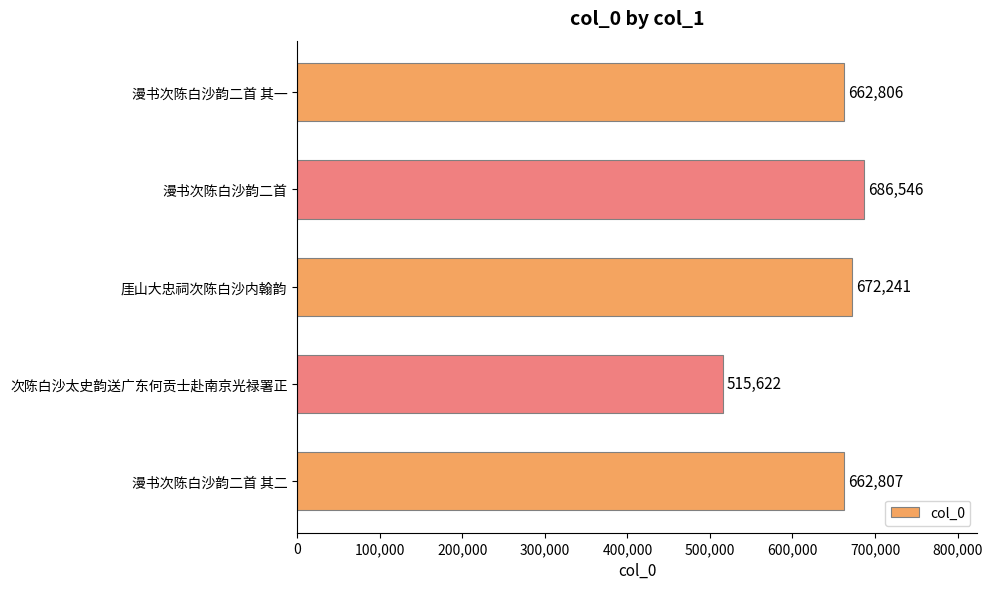

What is the average value?

640004